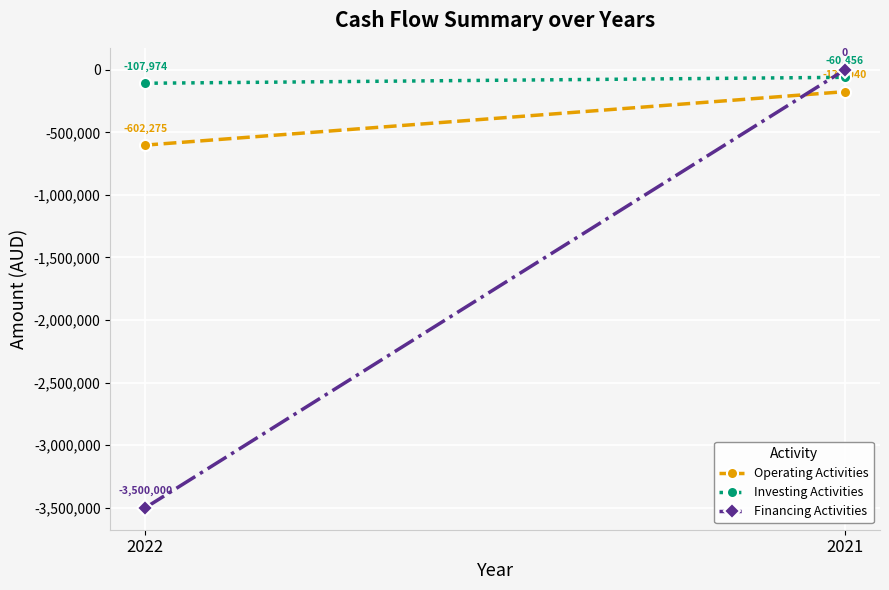

List the labels in order of Financing Activities value, smallest first.

2022, 2021